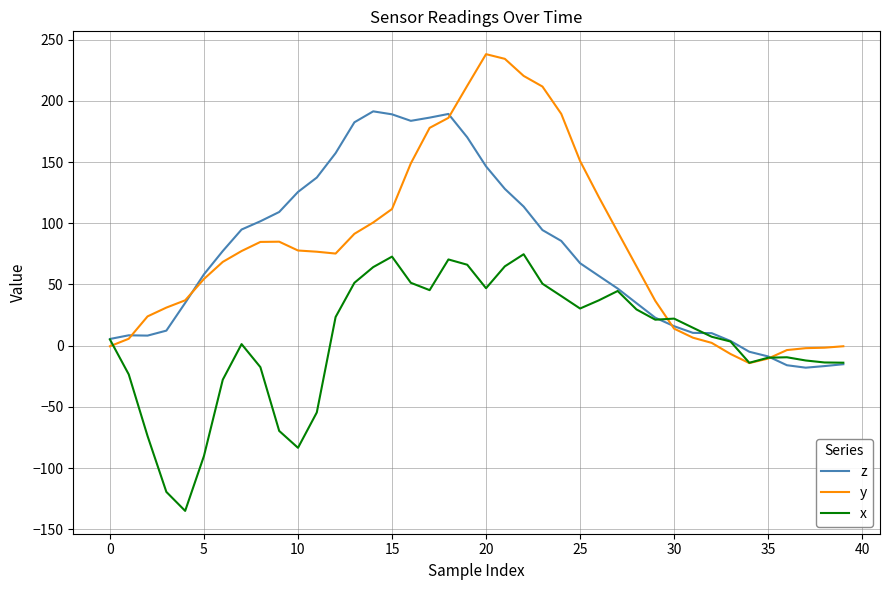

What is the highest value of the z series?

191.4